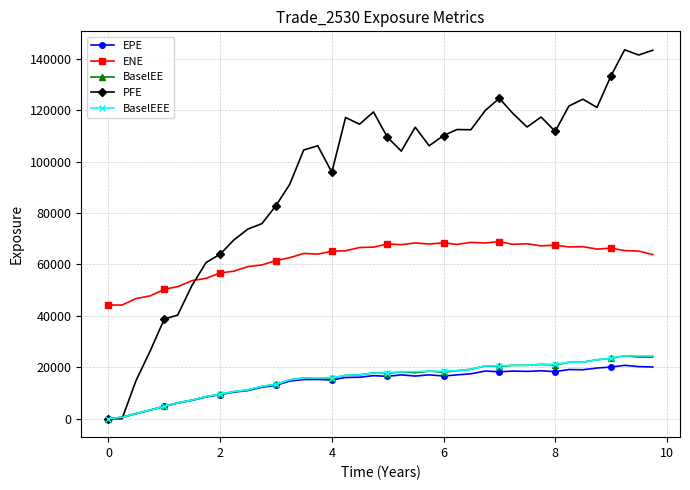

At how many categories does at least one series exceed 101803?

25